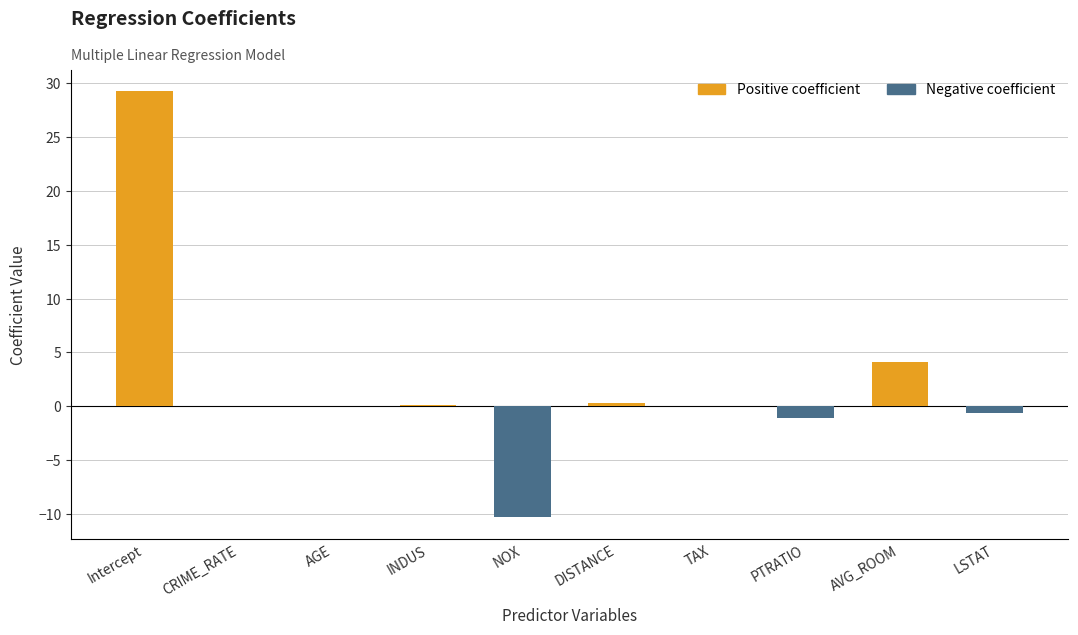

Which category has the highest value across all series?

Intercept